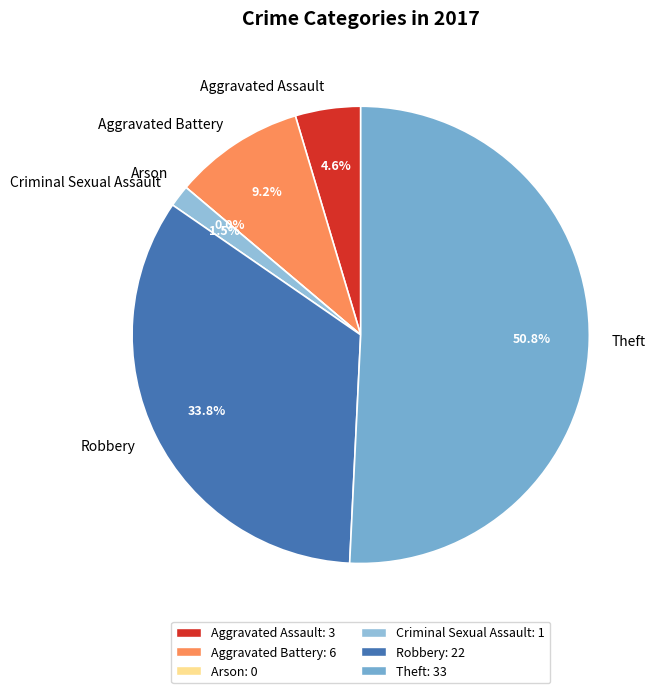

How much of the chart is everything except Robbery?

66.2%